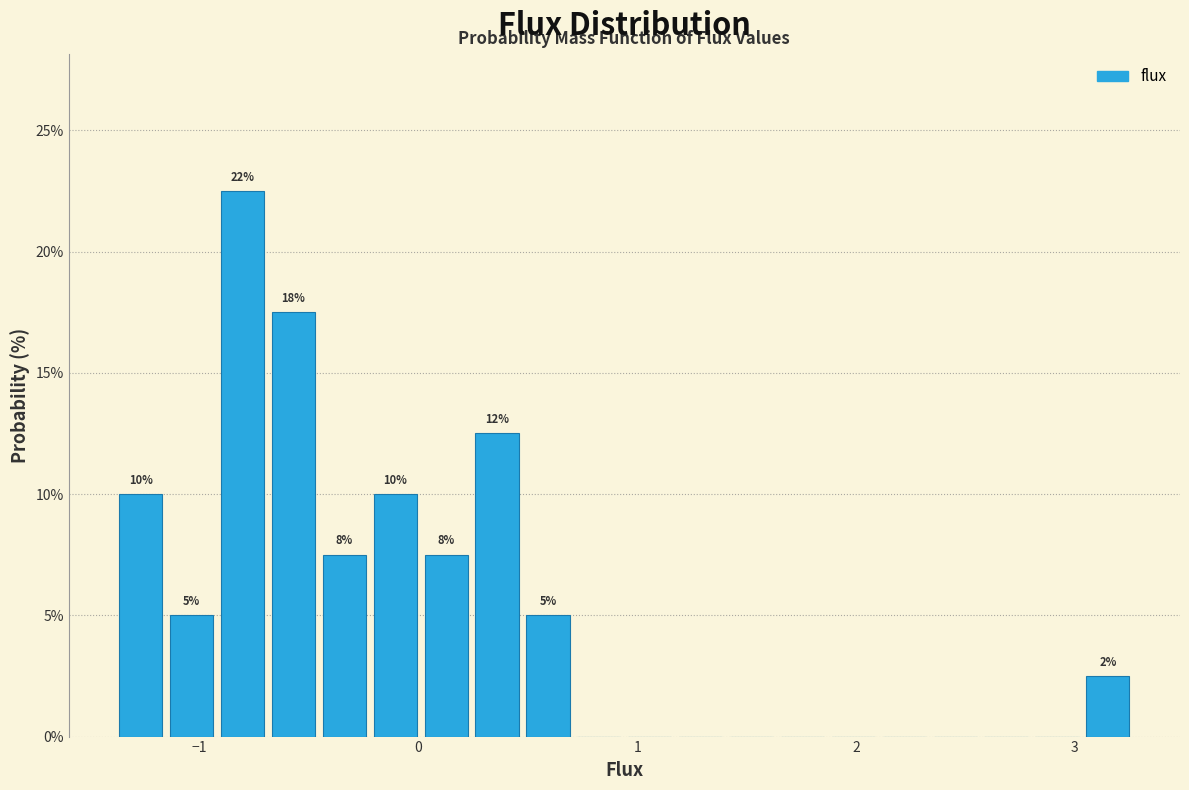

Around what value on the x-axis is the tallest bar? Give the approximate position of its centre, as read against the axis.

-0.8